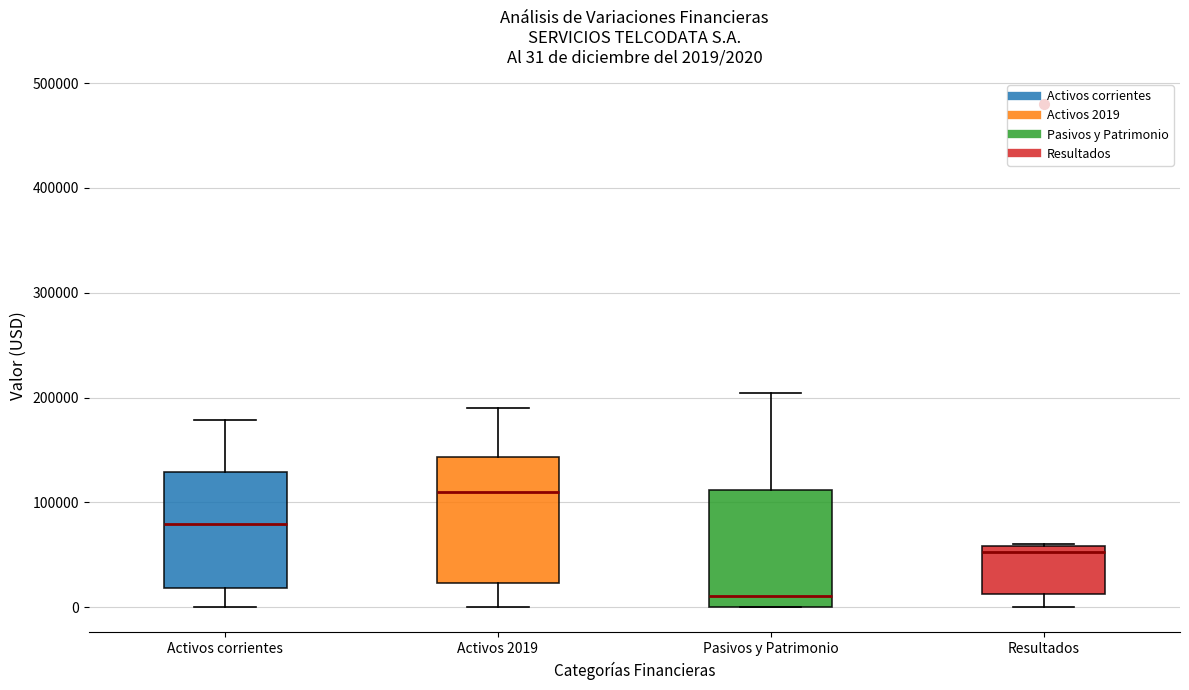

Which box has the highest median line?

Activos 2019